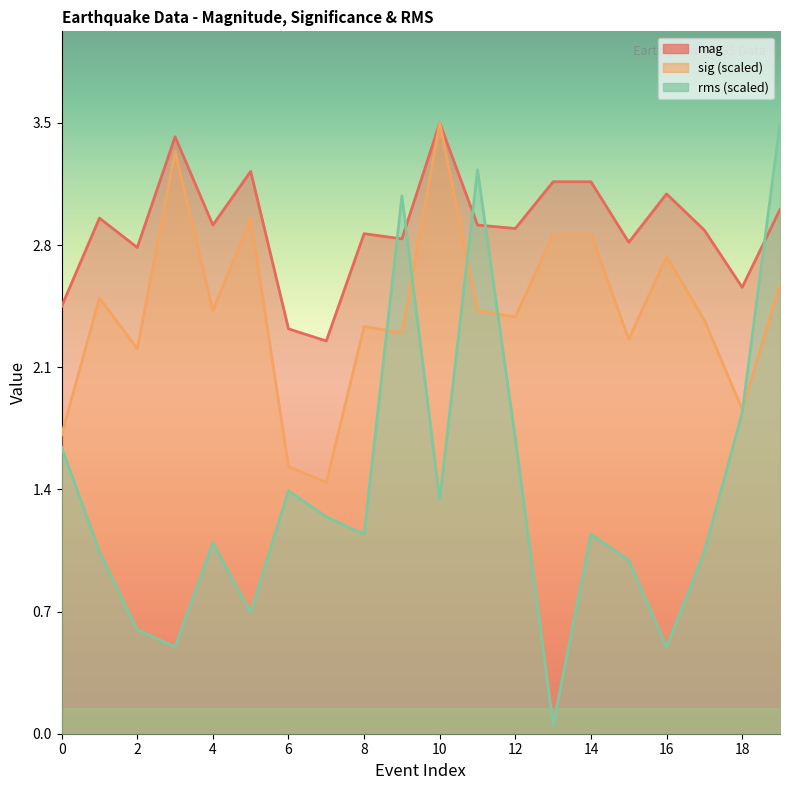

How many data points in rms are above 1?

15